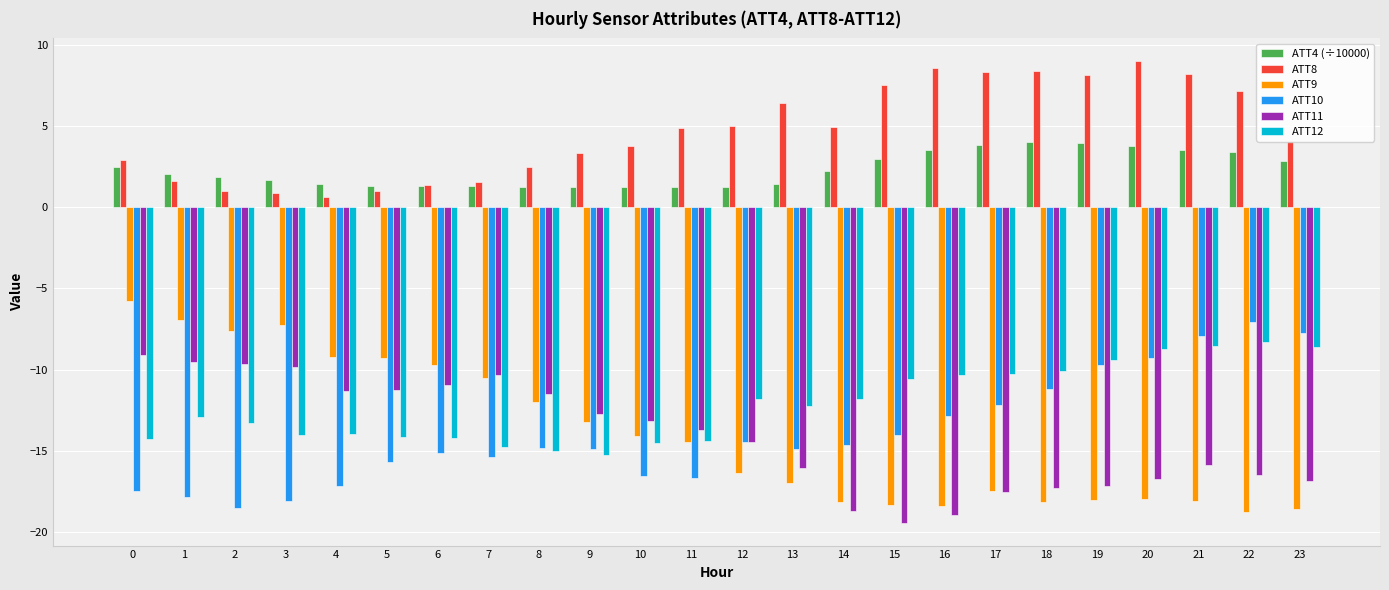

How many values in the ATT11 series are below -13?

14